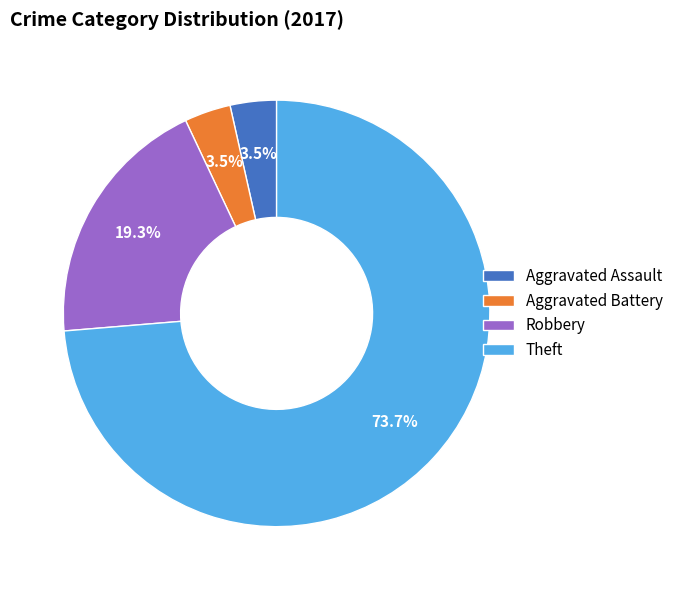

To the nearest percent, what is the difference between the largest and smallest slice percentages?

70%